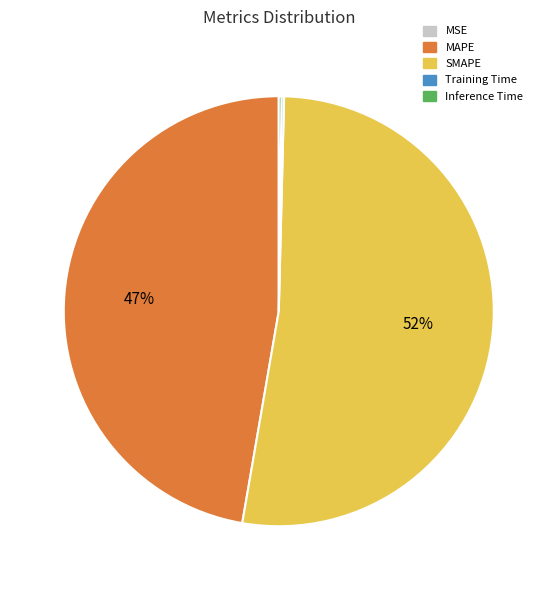

Which slice is the largest?

SMAPE